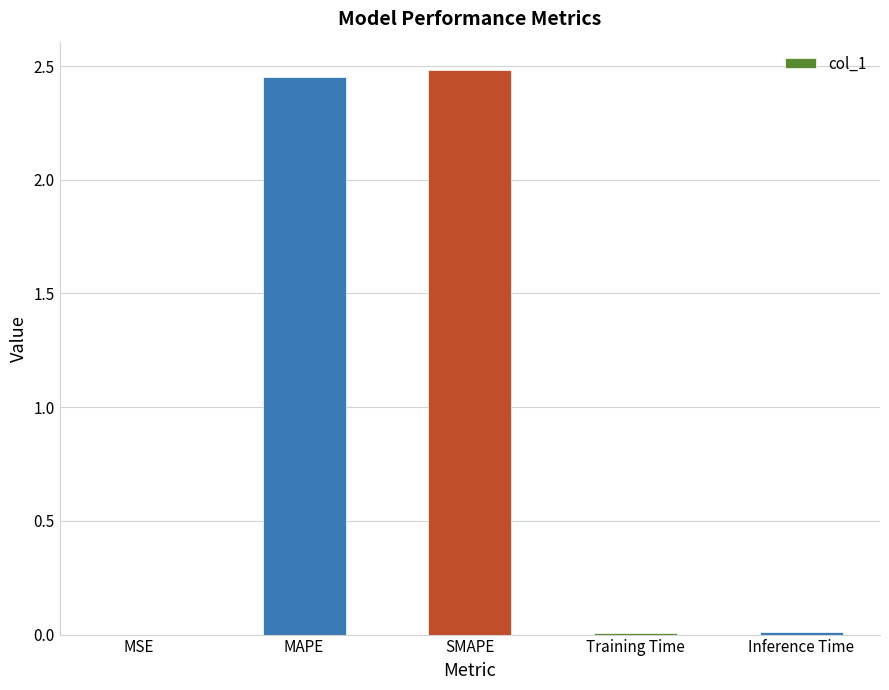

True or false: the data shows 4.4 at SMAPE.

False